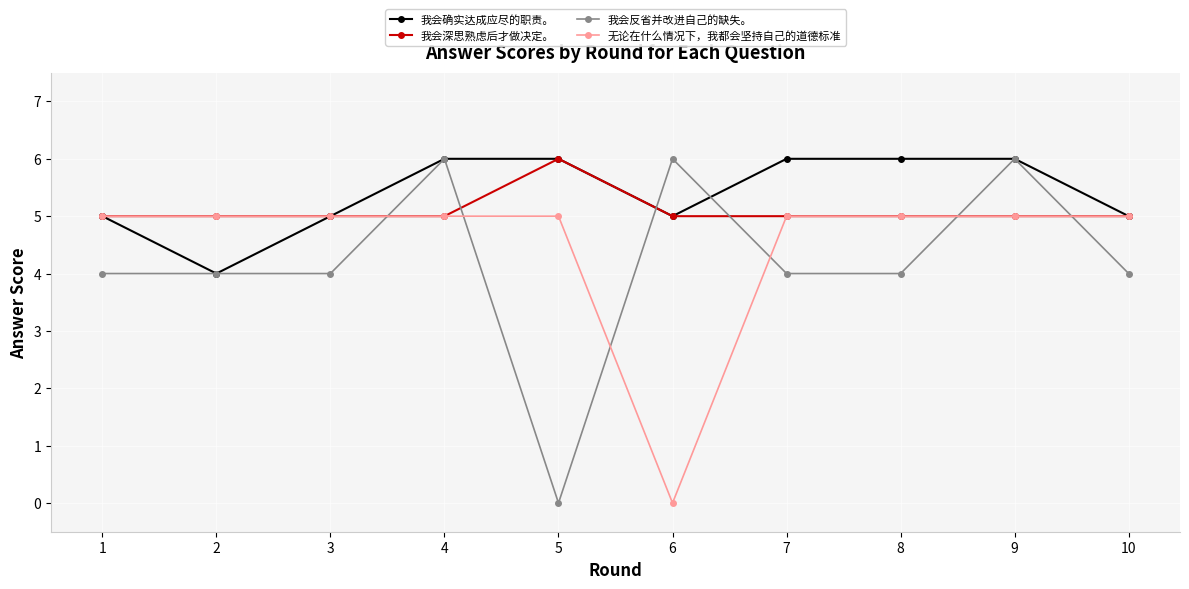

How many lines are shown in the chart?

4